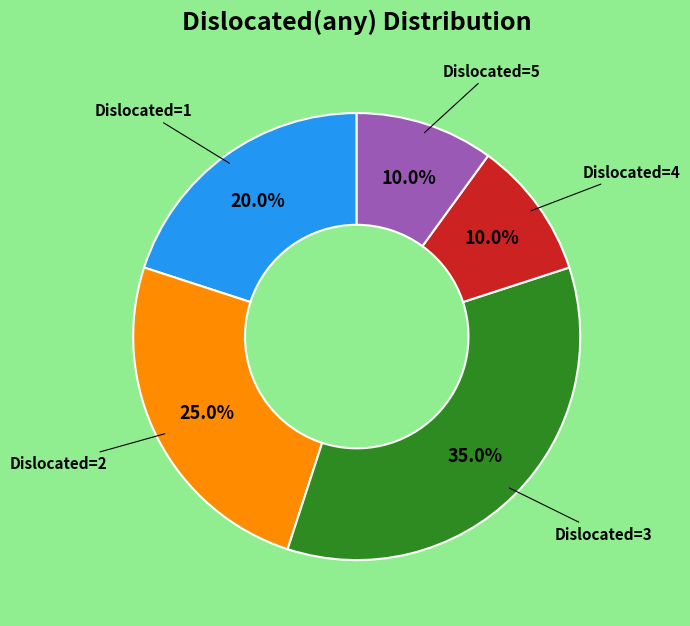

Is there any slice that represents more than half of the pie?

No